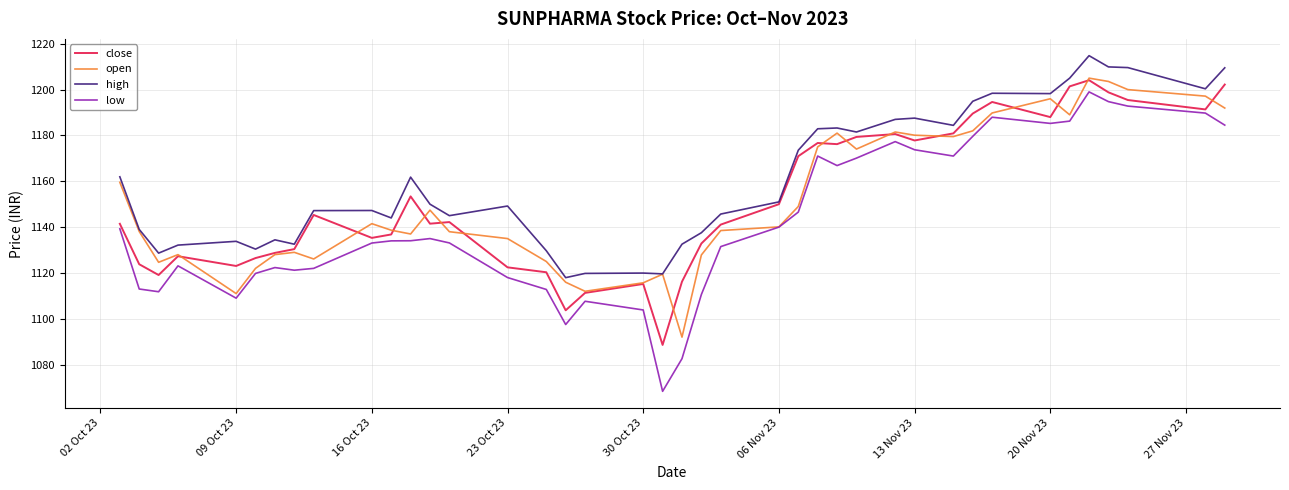

At how many categories does at least one series exceed 1192?

9